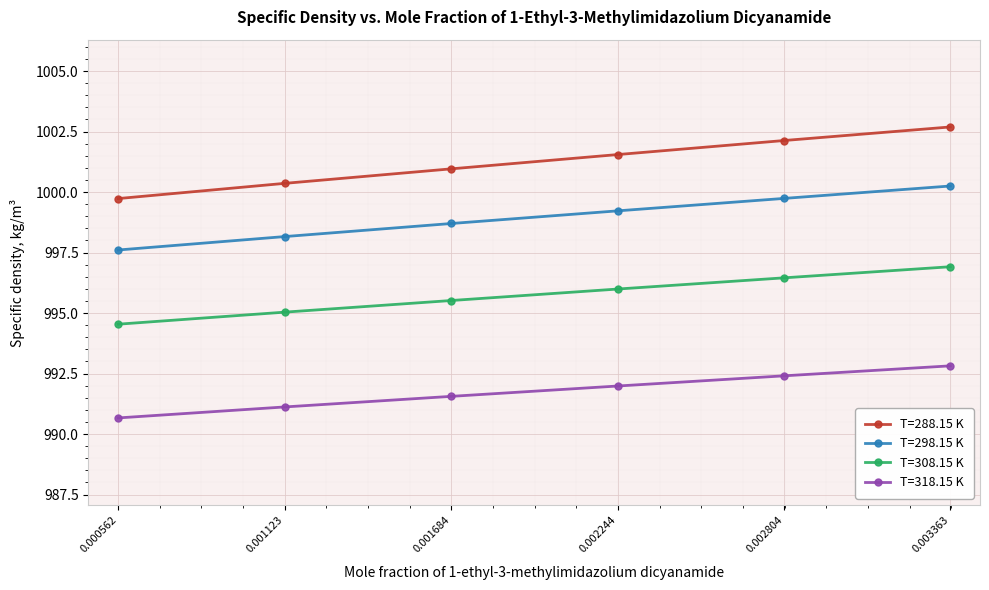

Rank the series at 0.002804 from lowest to highest value.

T=318.15 K, T=308.15 K, T=298.15 K, T=288.15 K